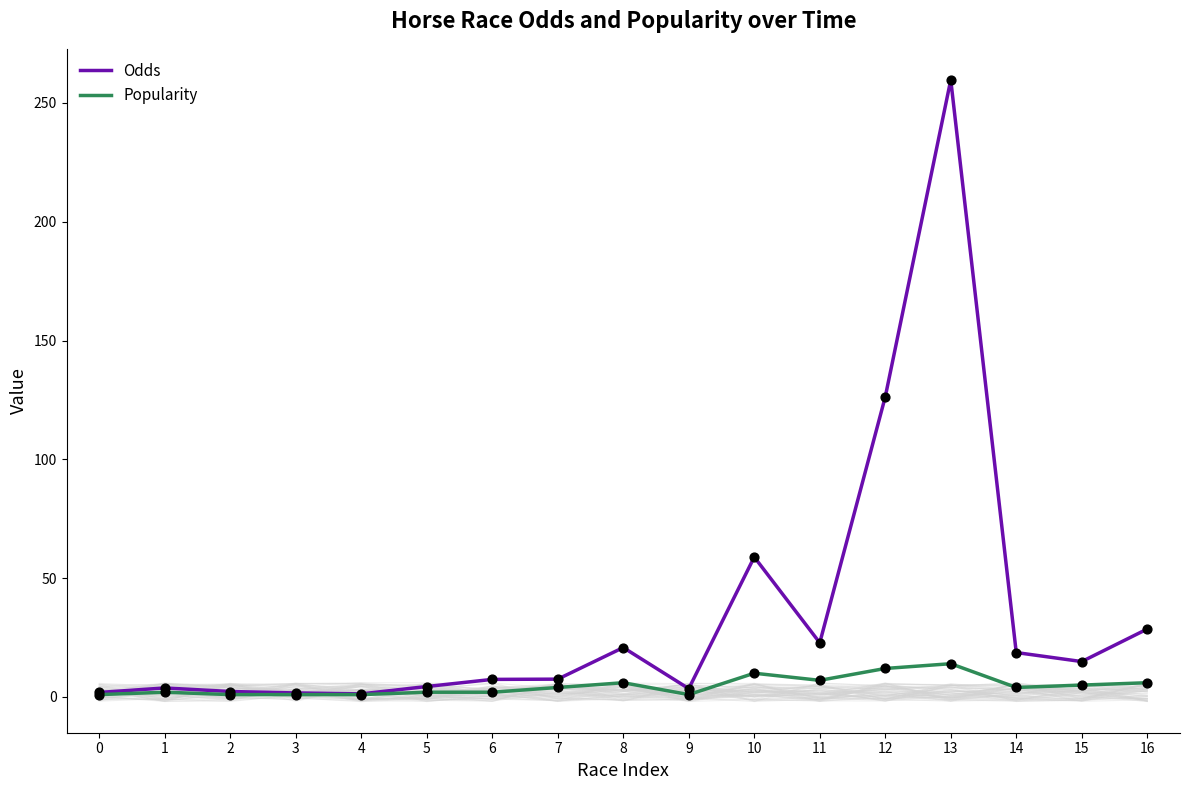

At how many categories does at least one series exceed 96?

2